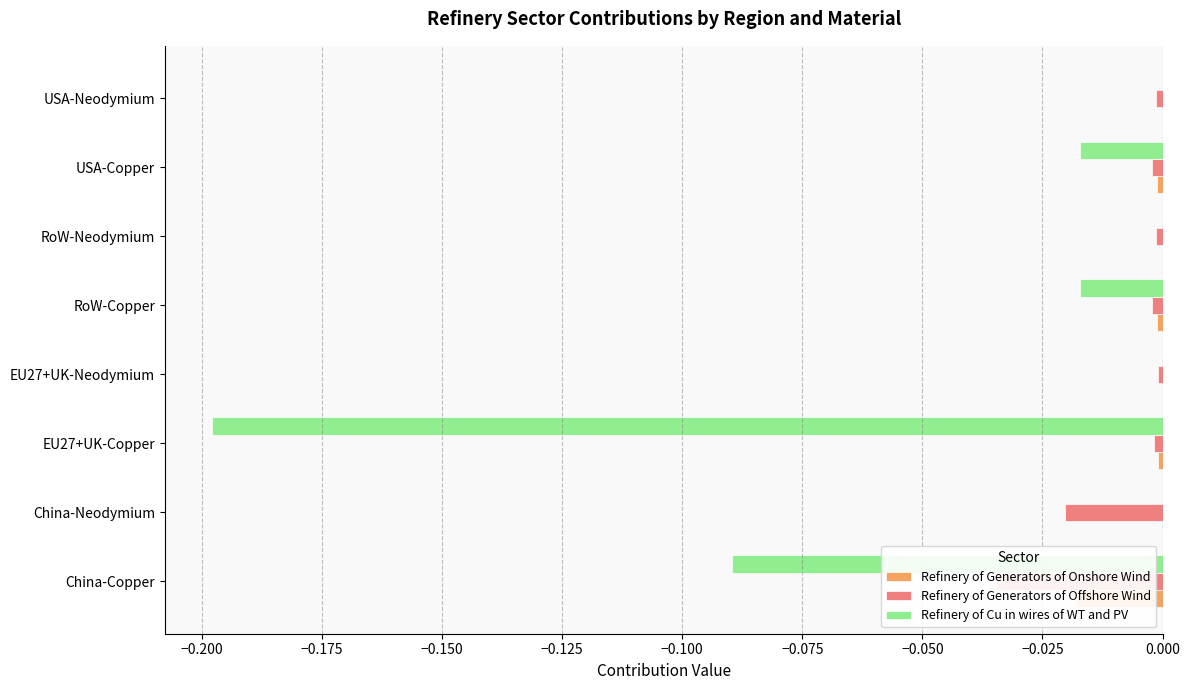

Between EU27+UK-Neodymium and USA-Neodymium, which series saw the biggest shift?

Refinery of Generators of Offshore Wind